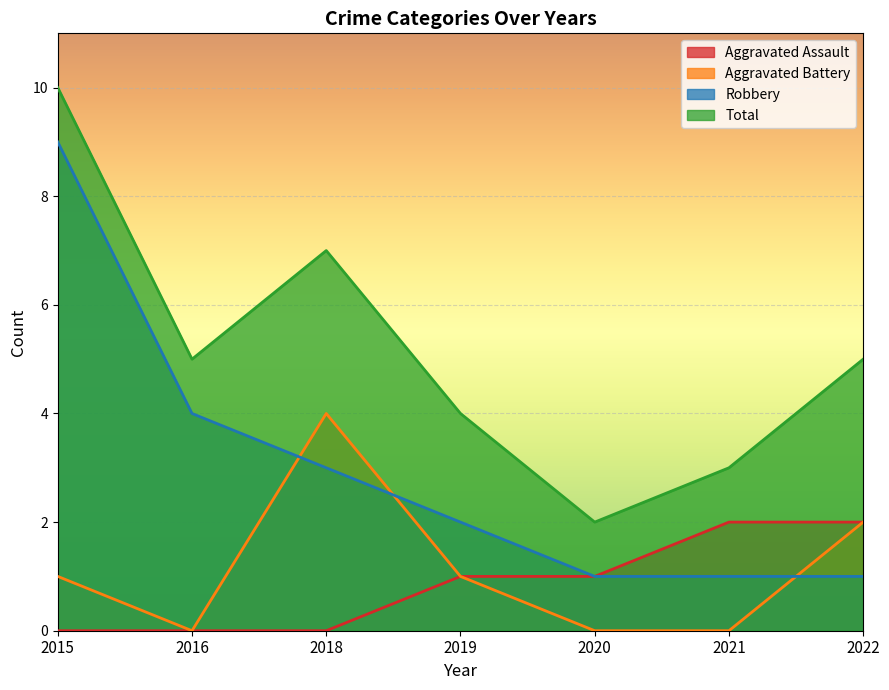

What is the spread (max minus min) of values at 2021?

3